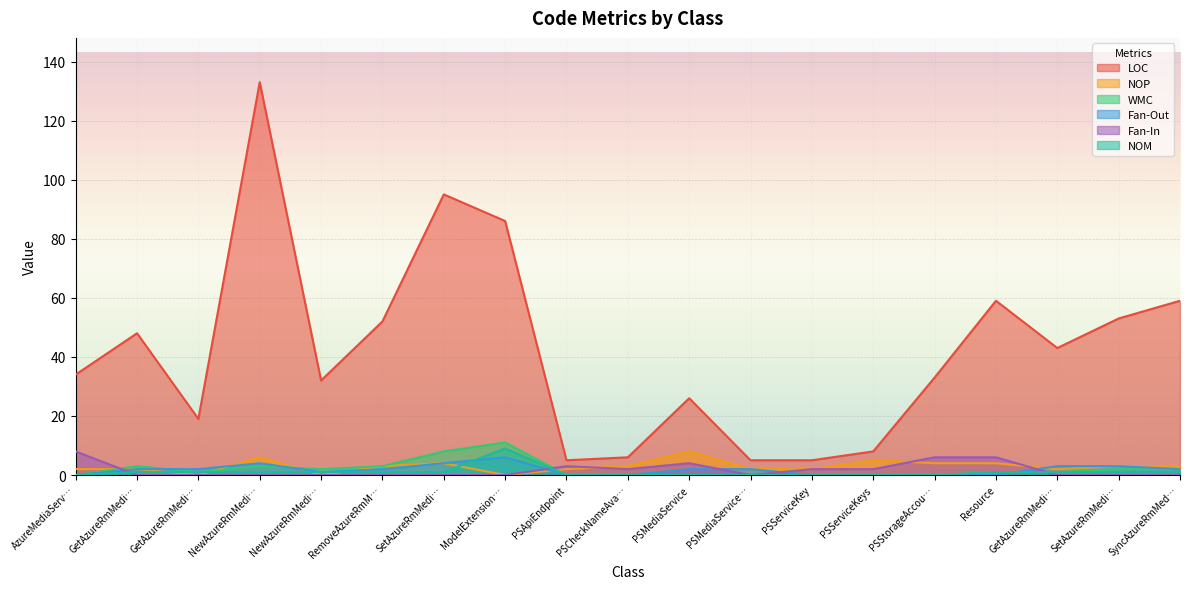

What is the sum of all NOM values?

19